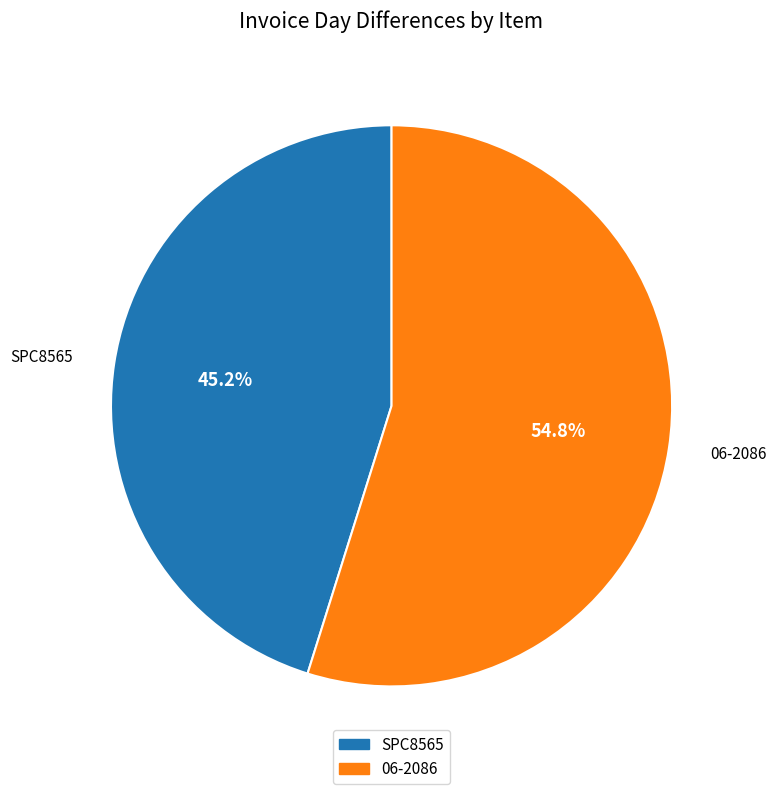

Rank the categories by value from highest to lowest.

06-2086, SPC8565